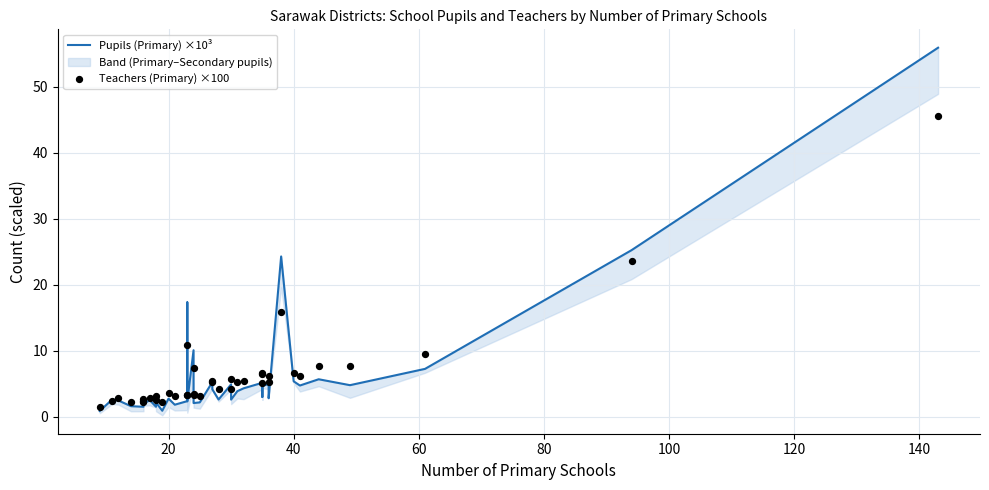

Which series has the widest spread of Y values?

Pupils (Primary) ×10³